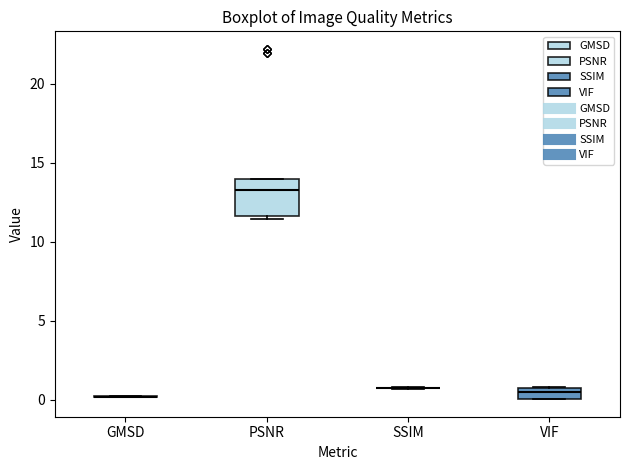

Where is the upper edge of the box for VIF on the y-axis? The values are not printed on the chart, so give them approximately, as read against the axis.

0.5